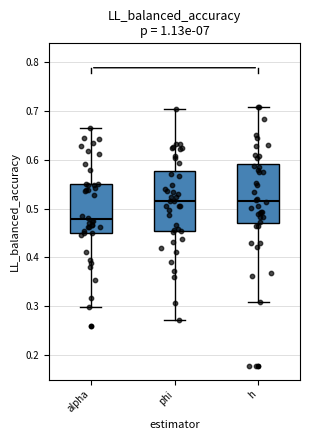

Reading left to right, transcribe this box plot: for each box, give where its median line is, the range the box spans, and where its two whiskers end, as read against the y-axis. The values are not printed on the chart, so give them approximately, as read against the axis.

alpha: median 0.48, box 0.45 to 0.55, whiskers 0.30 to 0.66
phi: median 0.52, box 0.45 to 0.58, whiskers 0.27 to 0.70
h: median 0.52, box 0.47 to 0.59, whiskers 0.31 to 0.71